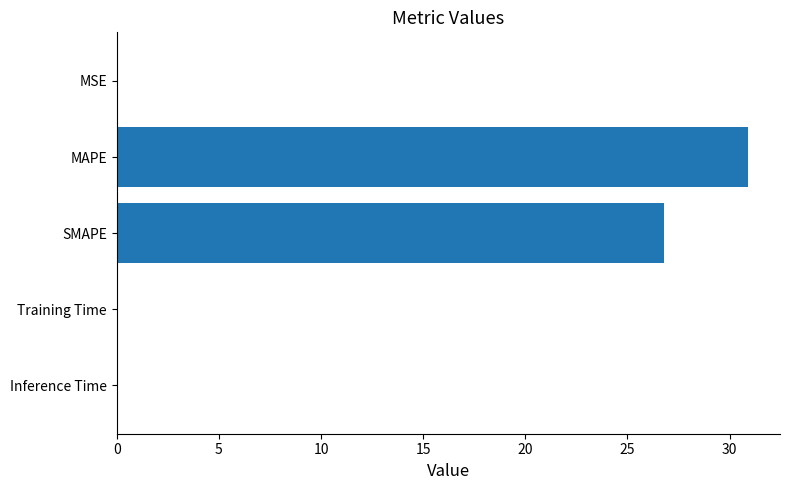

Between Training Time and SMAPE, which is larger?

SMAPE